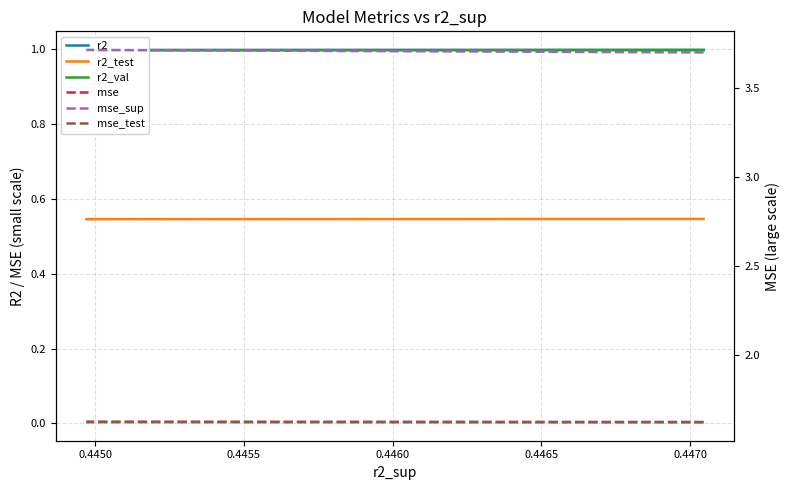

What are all the series names shown in the legend?

r2, r2_test, r2_val, mse, mse_sup, mse_test